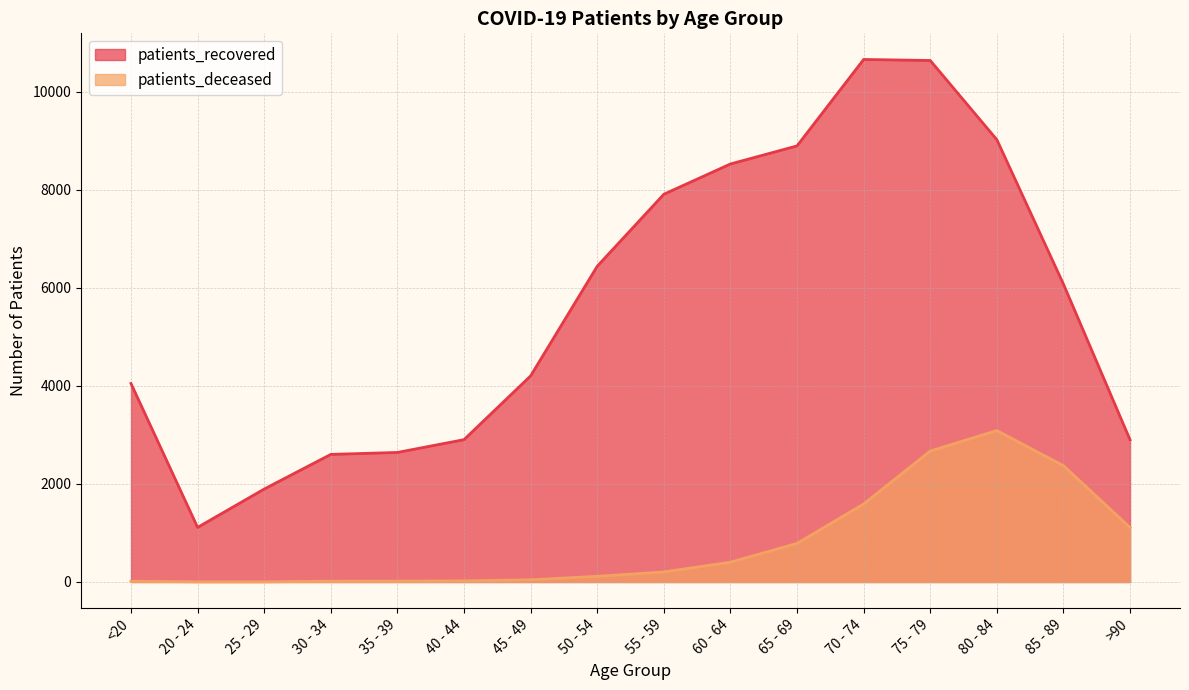

True or false: patients_recovered and patients_deceased intersect in this chart.

False